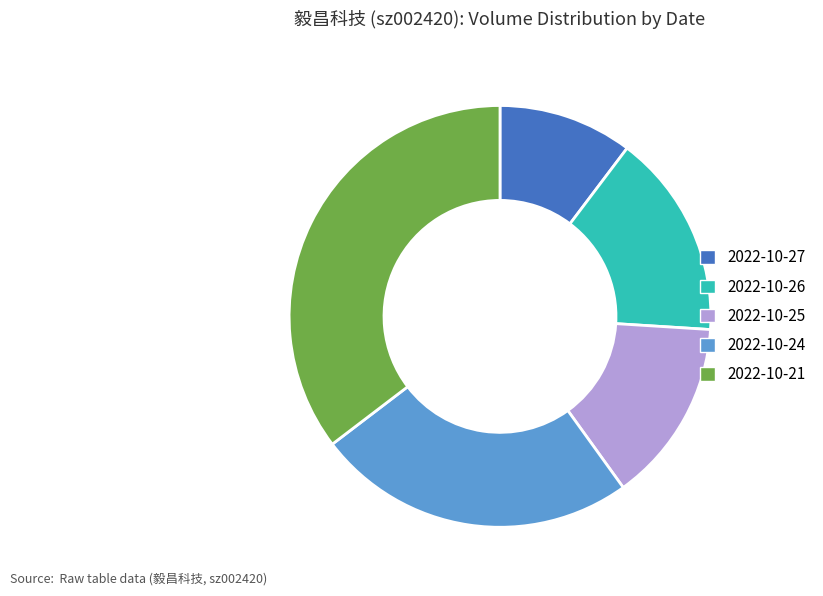

Which slice is the smallest?

2022-10-27